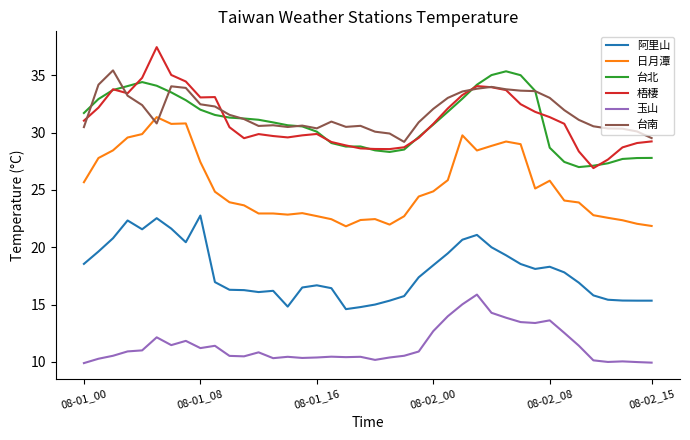

Is this an area chart (filled region under the line)?

No